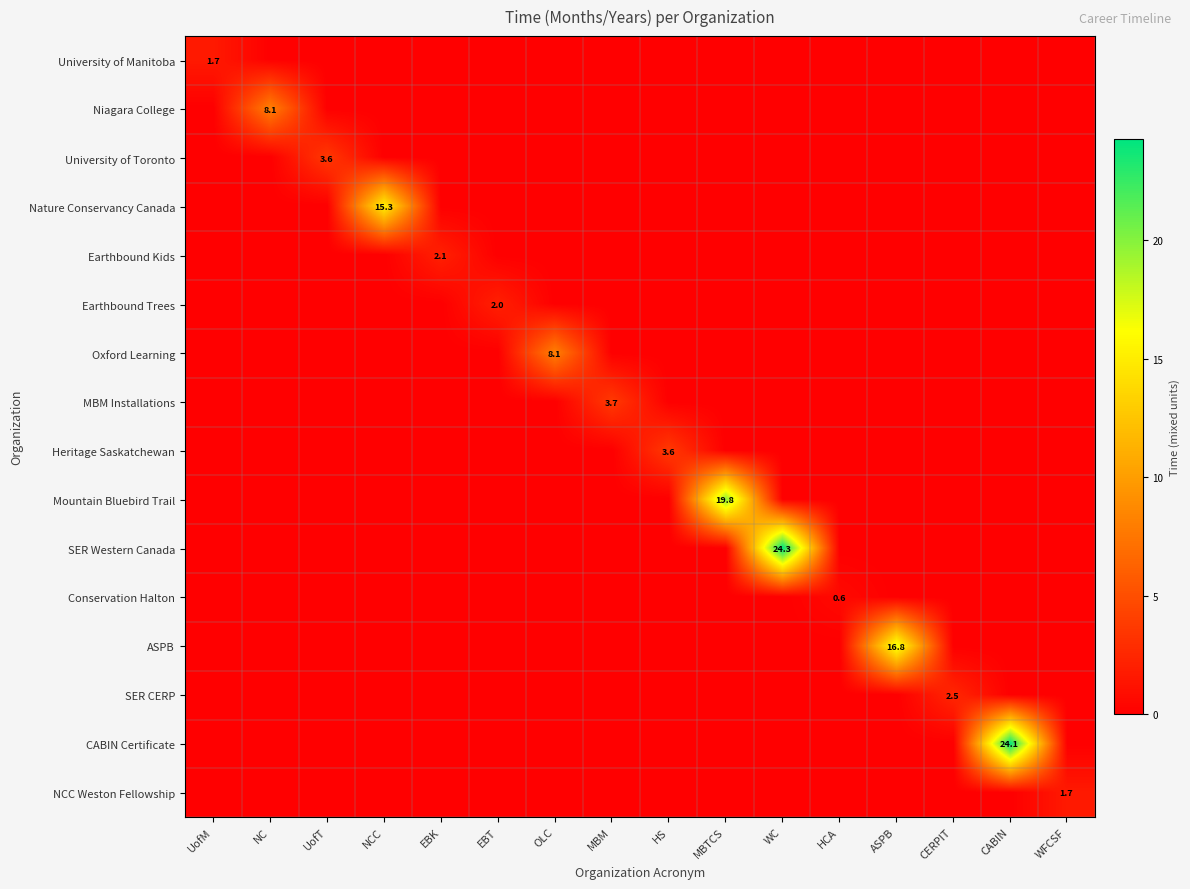

Which category has the highest value in the Conservation Halton series?

HCA